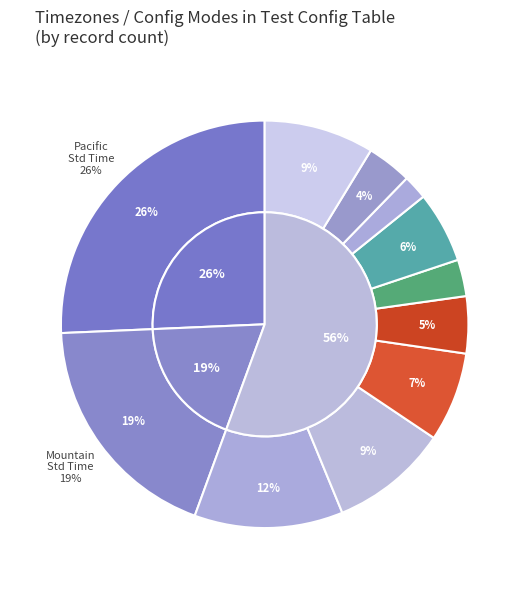

True or false: TC678 accounts for 7% of the total.

True